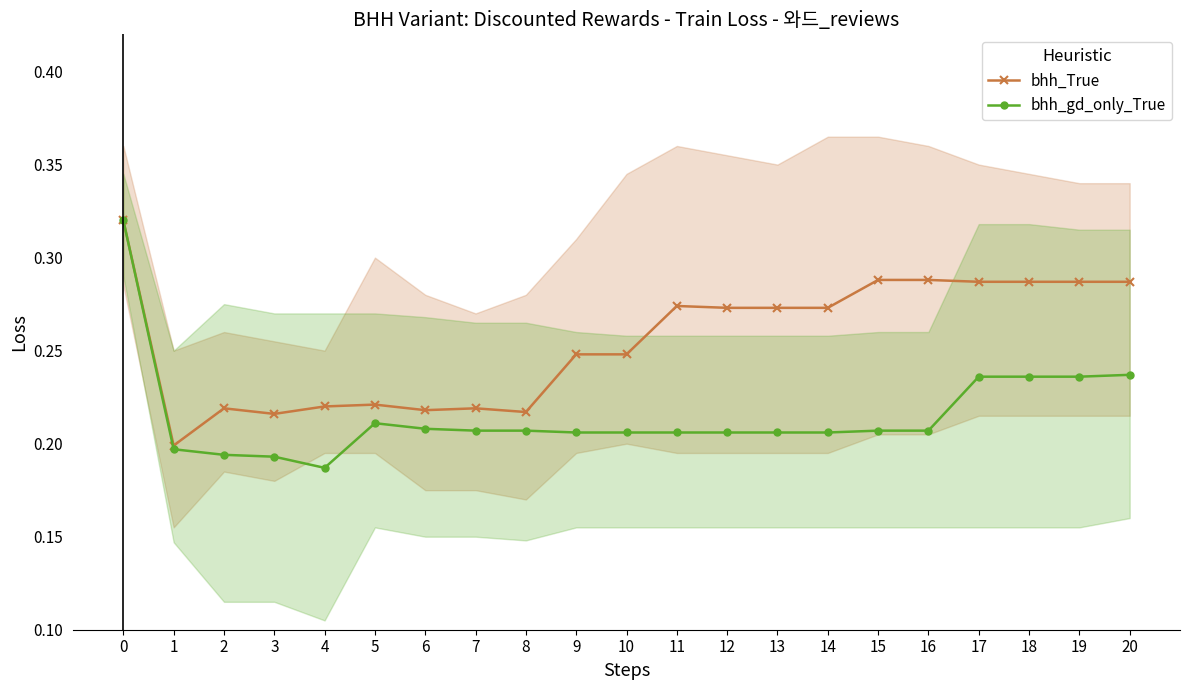

Where is bhh_True nearest to the value 0?

1